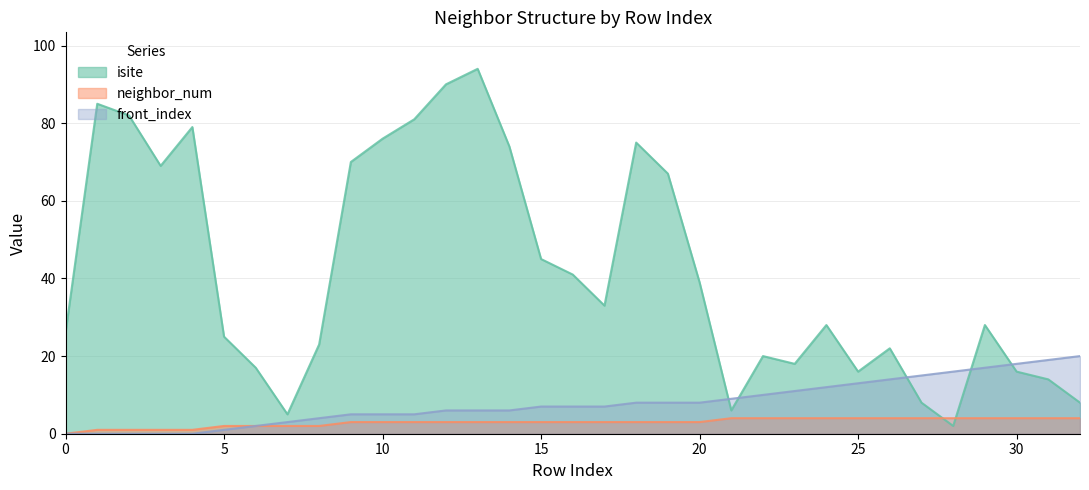

Is it true that neighbor_num equals 1 at 5?

False